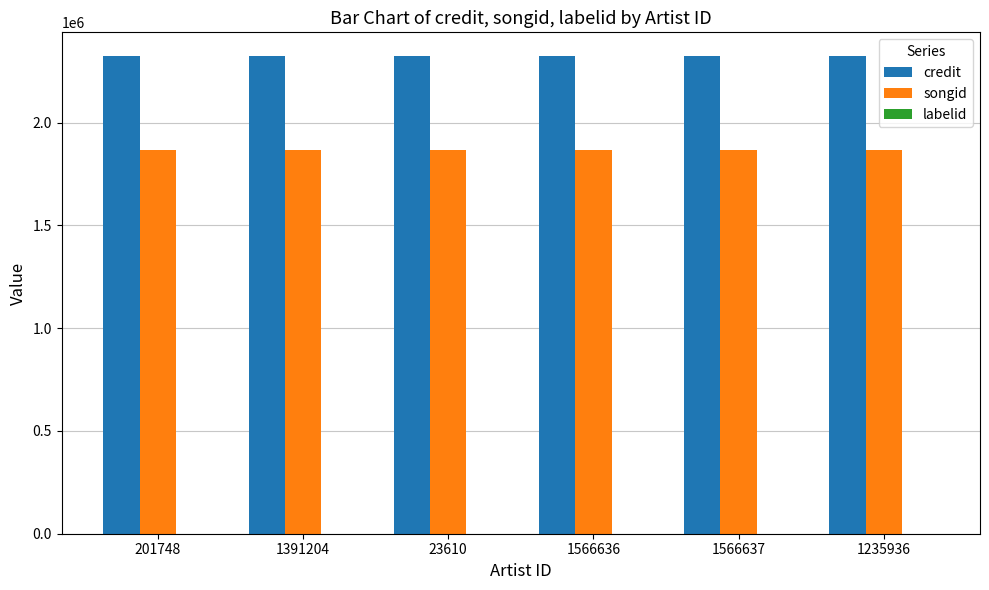

Is it true that credit equals 3138492 at 201748?

False